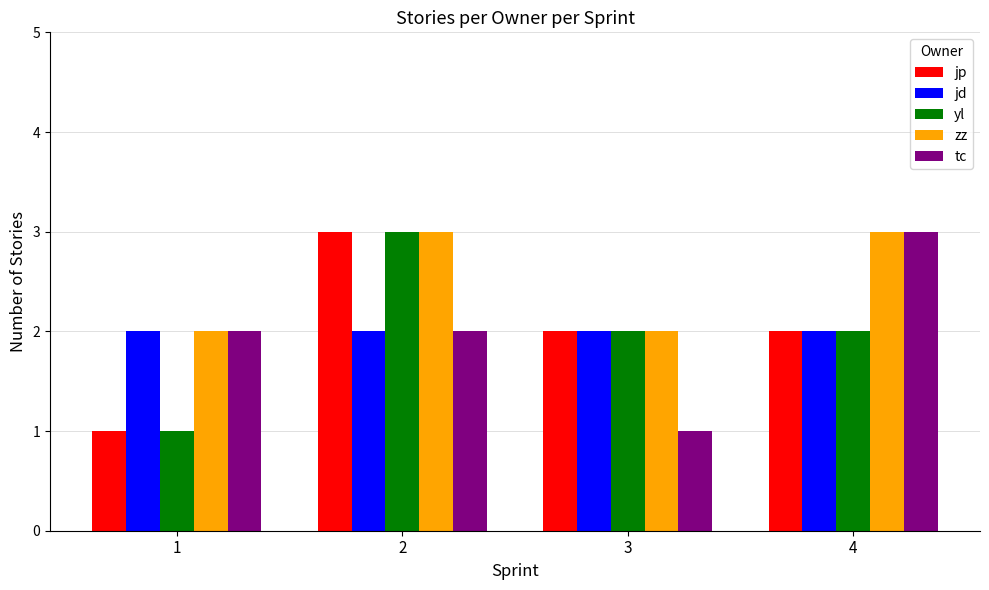

Read the jd value at 3.

2